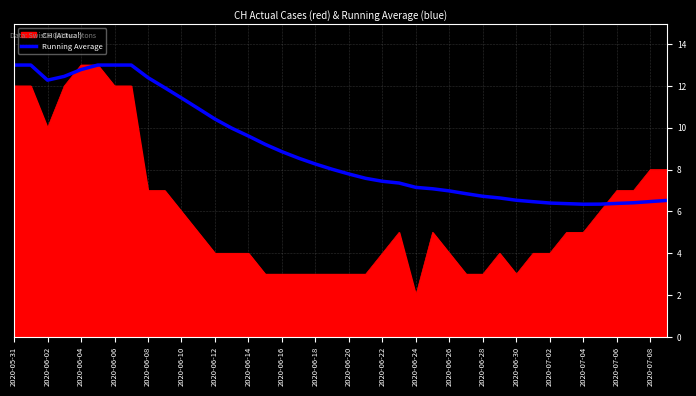

Which series has the largest total across all categories?

Running Average